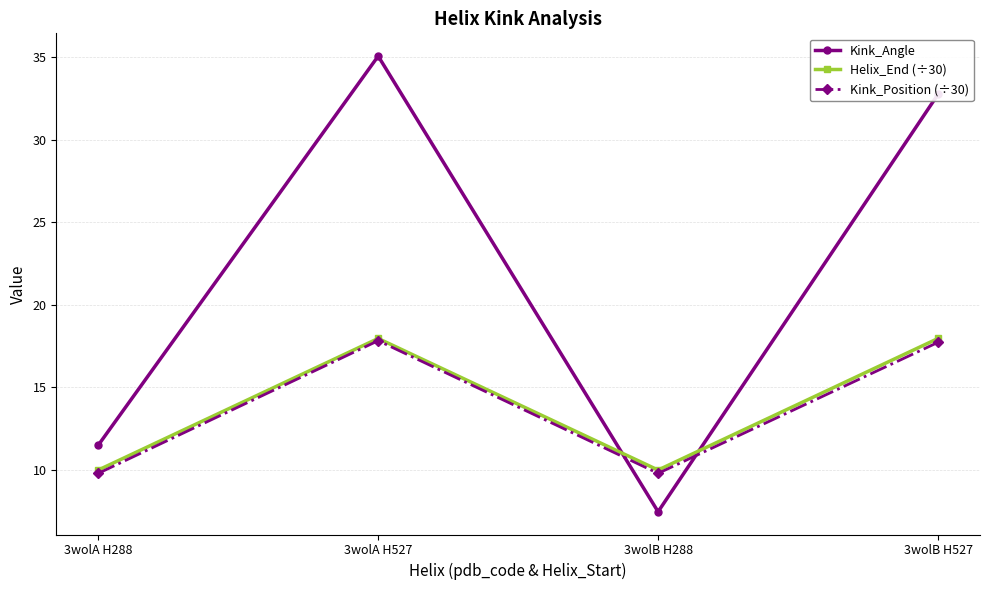

At which category is the sum across all series the highest?

3wolA H527